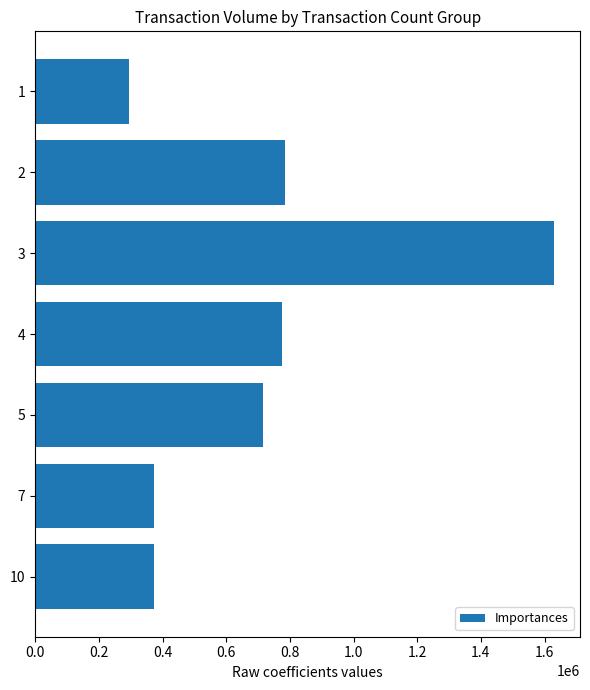

What is the value of the 1st bar from the top?

294000